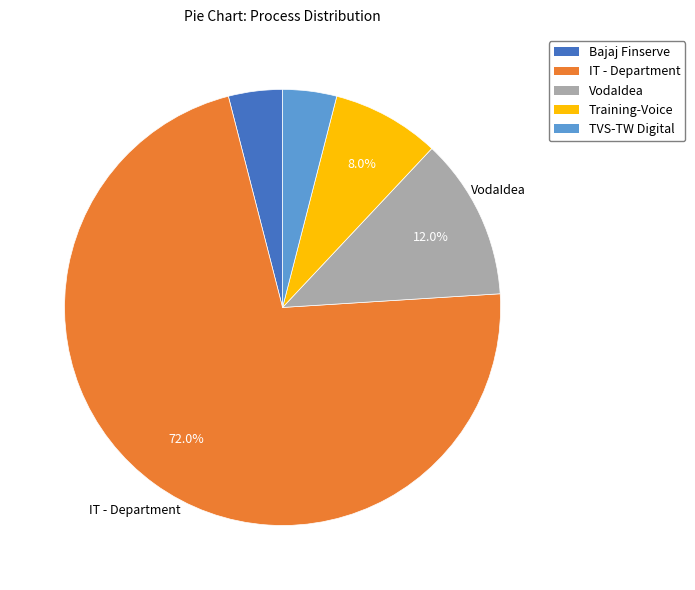

How many segments does this pie chart have?

5